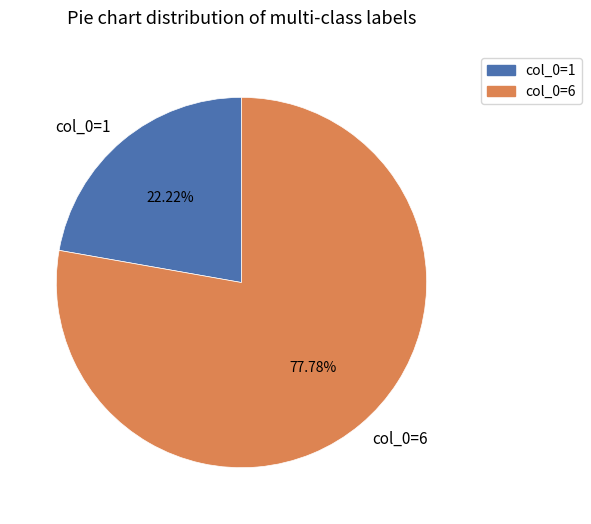

What percentage do col_0=6 and col_0=1 together represent?

100.0%